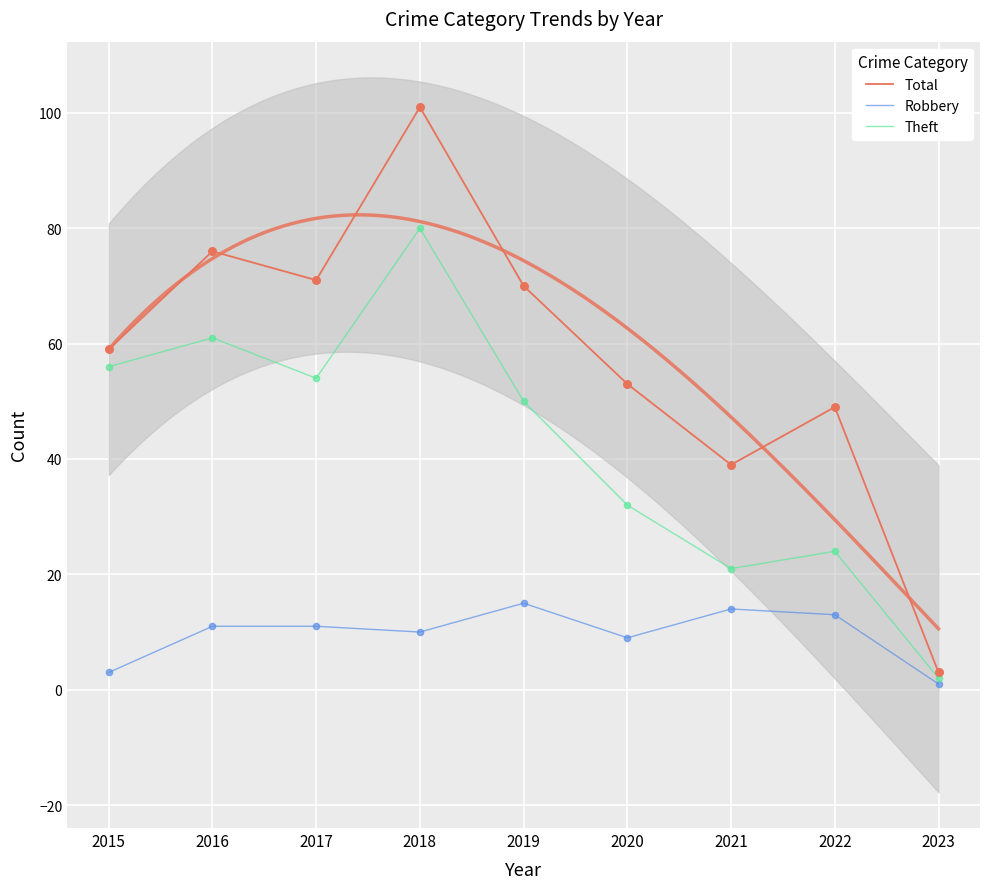

Which series contains the highest Y value?

Total